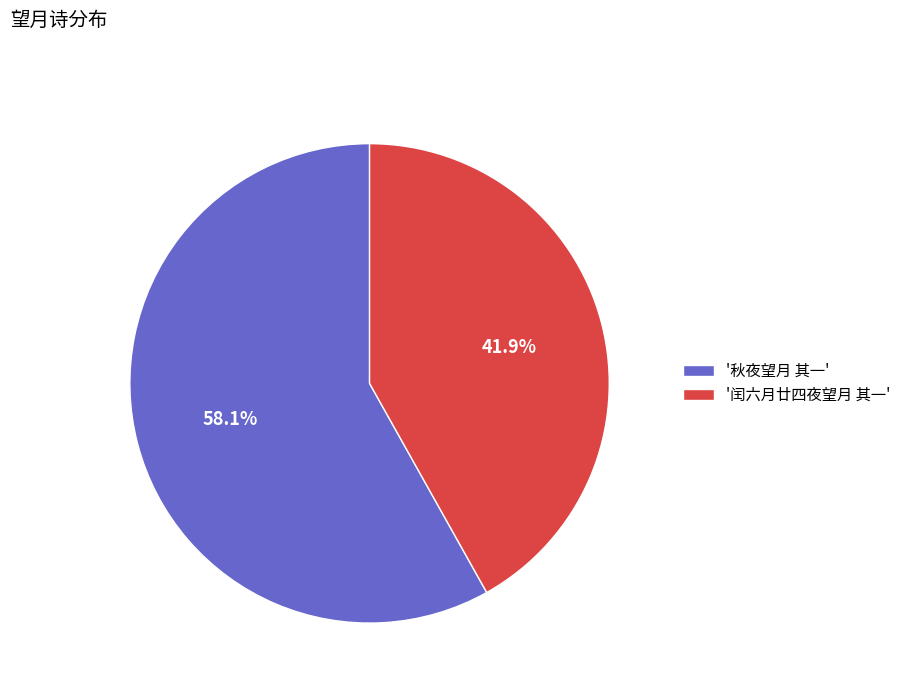

Which has a higher value, '闰六月廿四夜望月 其一' or '秋夜望月 其一'?

'秋夜望月 其一'